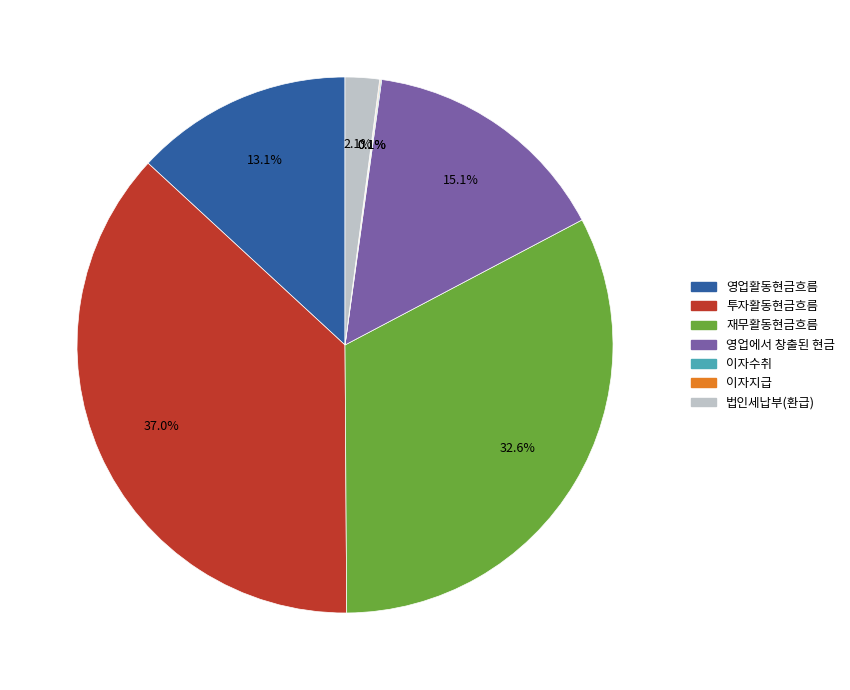

Is there a majority slice in this chart?

No